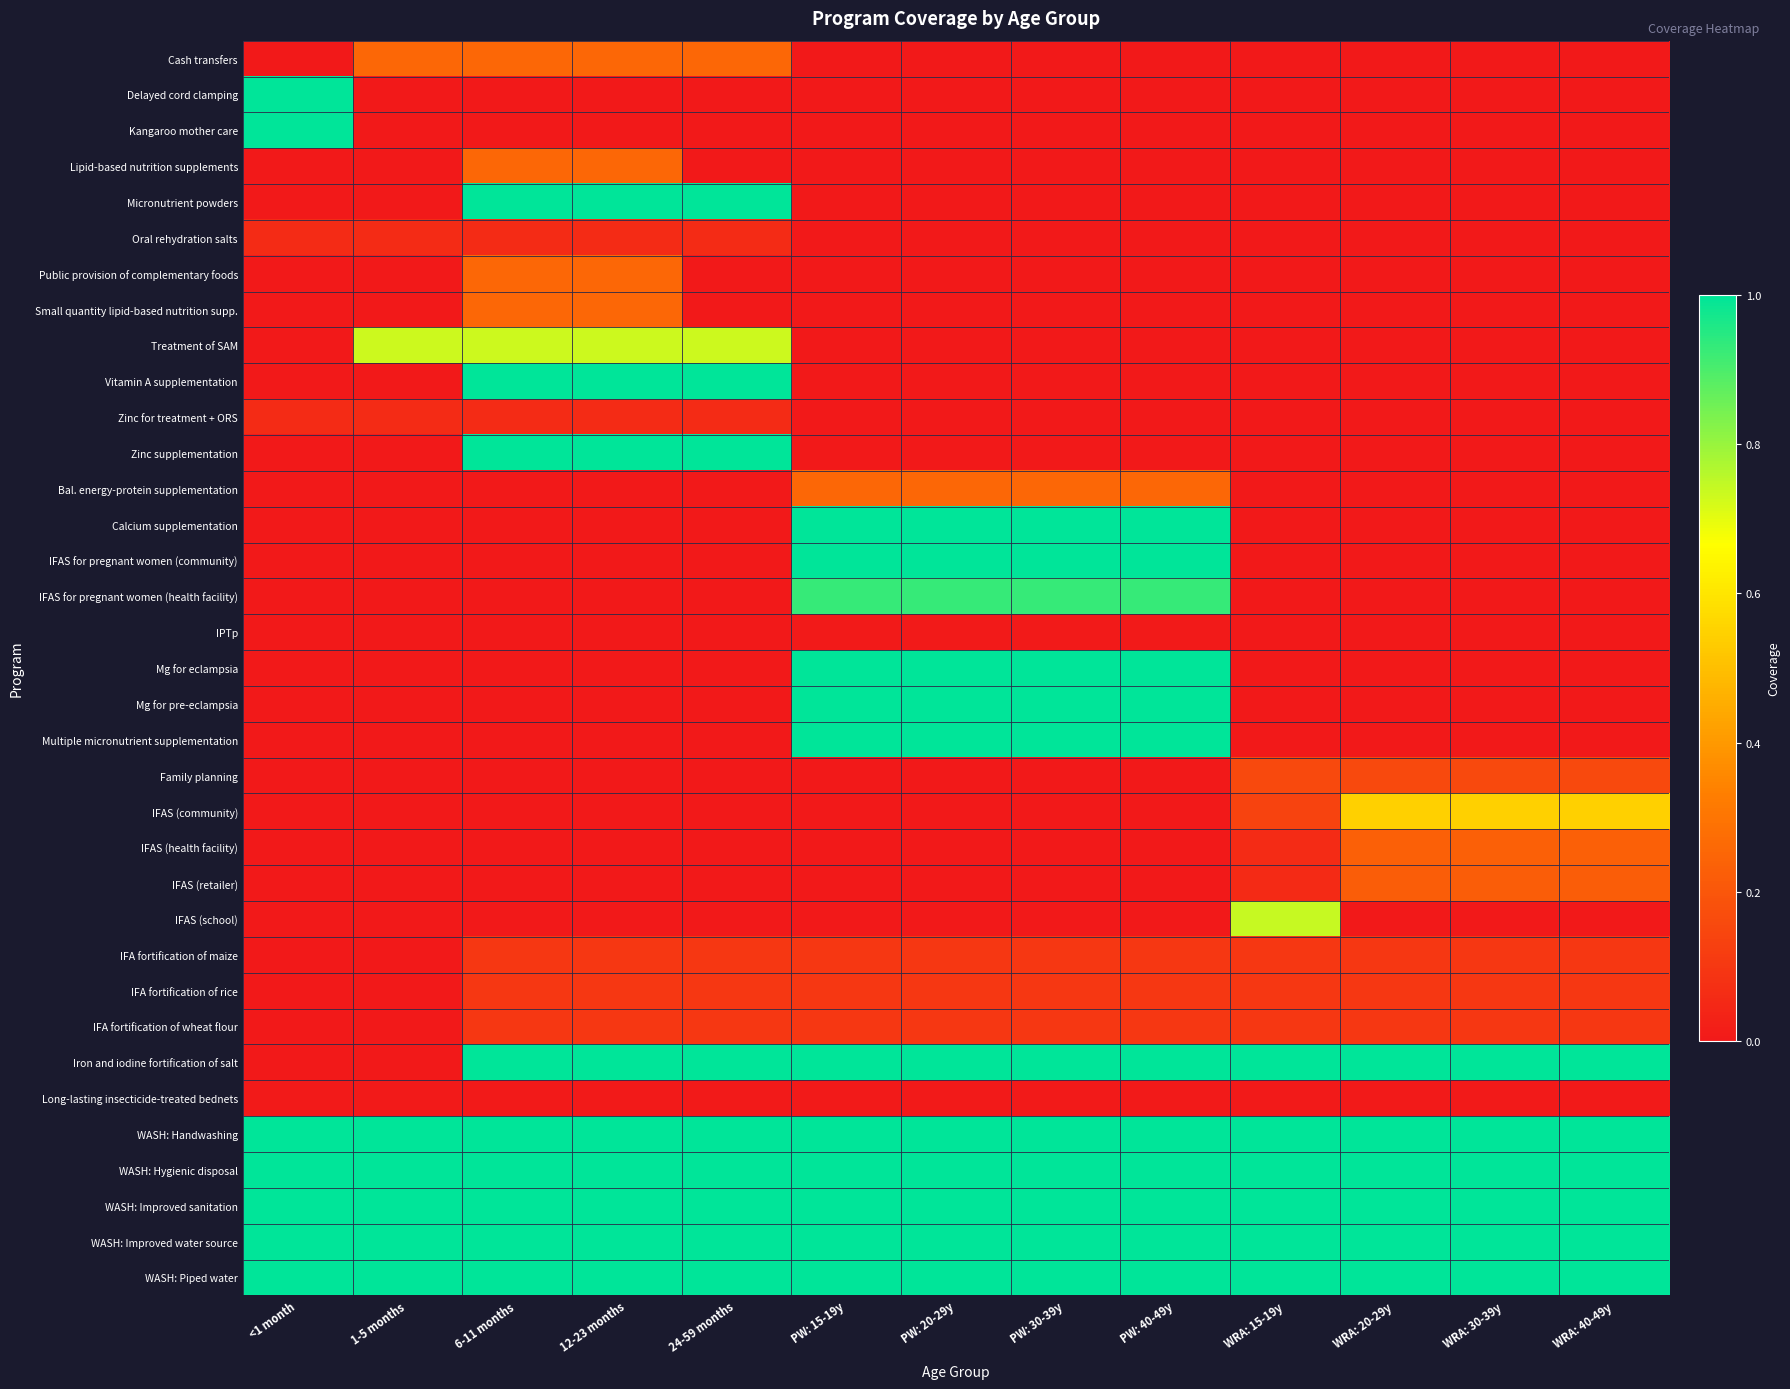

List the series in order of their peak value, highest first.

Delayed cord clamping, Kangaroo mother care, Micronutrient powders, Vitamin A supplementation, Zinc supplementation, Calcium supplementation, IFAS for pregnant women (community), Mg for eclampsia, Mg for pre-eclampsia, Multiple micronutrient supplementation, Iron and iodine fortification of salt, WASH: Handwashing, WASH: Hygienic disposal, WASH: Improved sanitation, WASH: Improved water source, WASH: Piped water, IFAS for pregnant women (health facility), IFAS (school), Treatment of SAM, IFAS (community), Cash transfers, Lipid-based nutrition supplements, Public provision of complementary foods, Small quantity lipid-based nutrition supp., Bal. energy-protein supplementation, IFAS (health facility), IFAS (retailer), Family planning, IFA fortification of maize, IFA fortification of rice, IFA fortification of wheat flour, Oral rehydration salts, Zinc for treatment + ORS, IPTp, Long-lasting insecticide-treated bednets